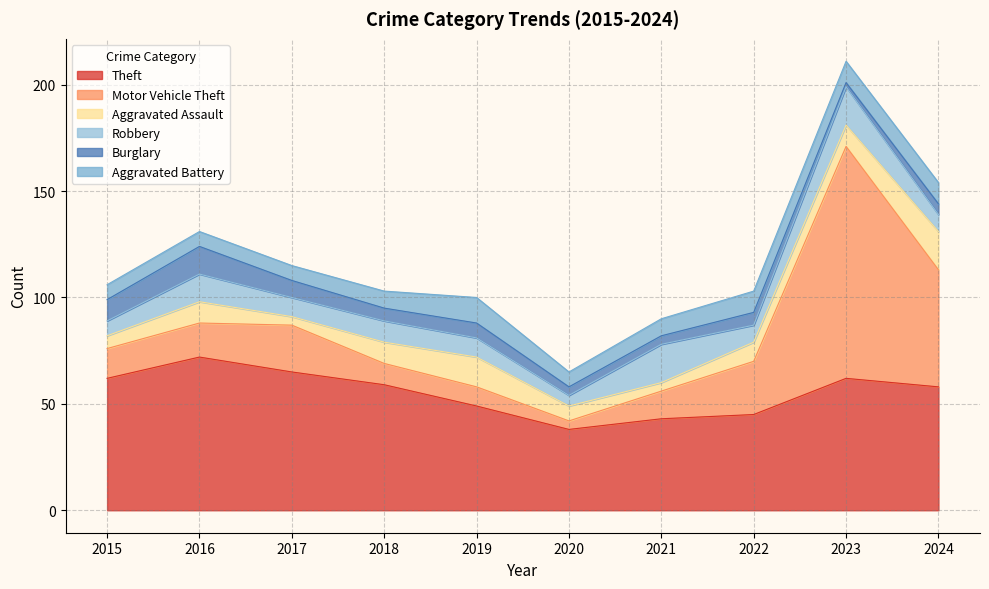

True or false: Burglary and Motor Vehicle Theft intersect in this chart.

False